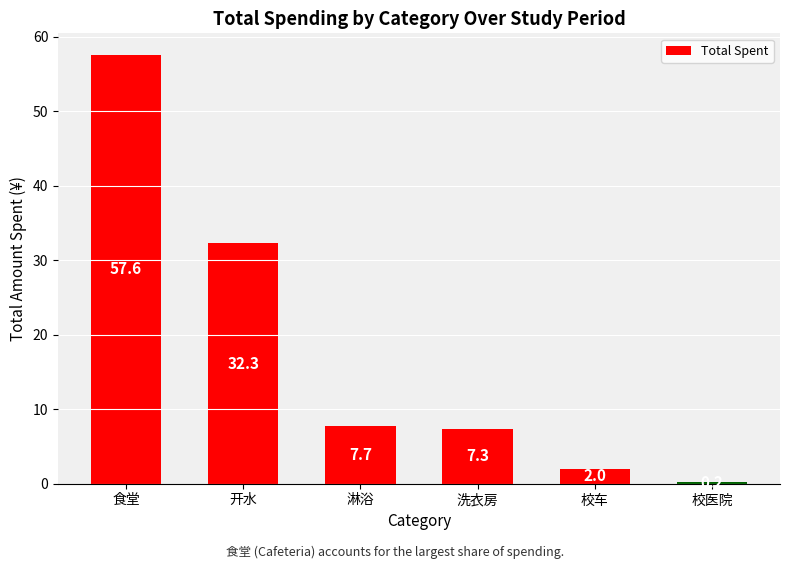

Which category has the highest value across all series?

食堂